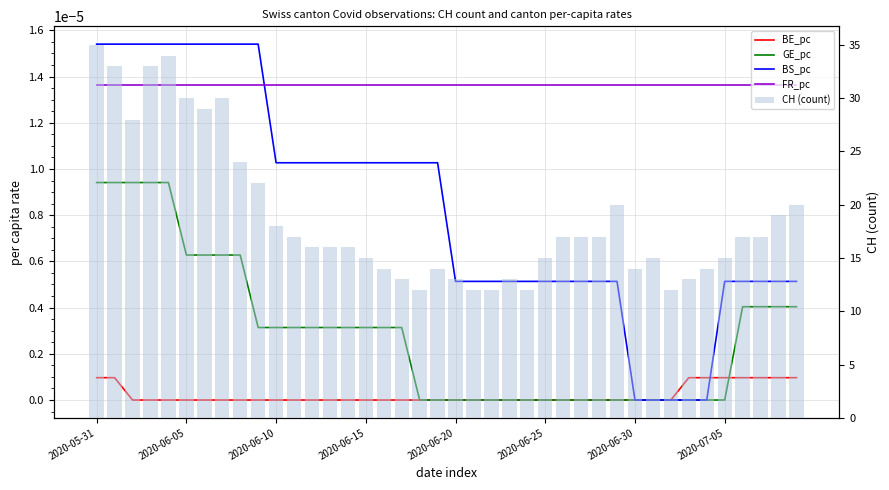

Is the value of CH (count) at 13 greater than the value of GE_pc at 36?

Yes